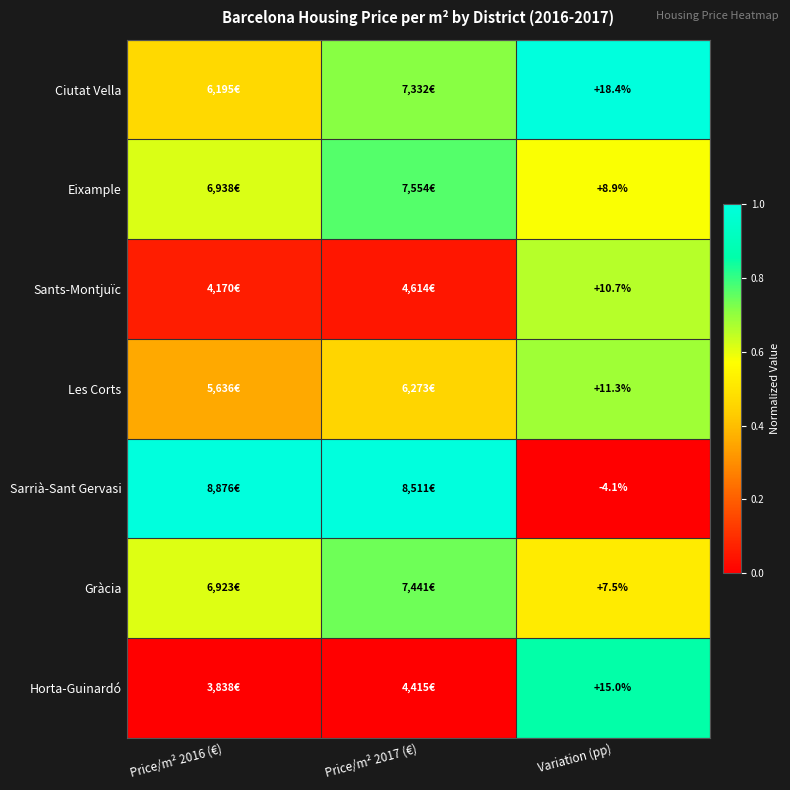

Count the Horta-Guinardó values in the range 0 to 1.

3